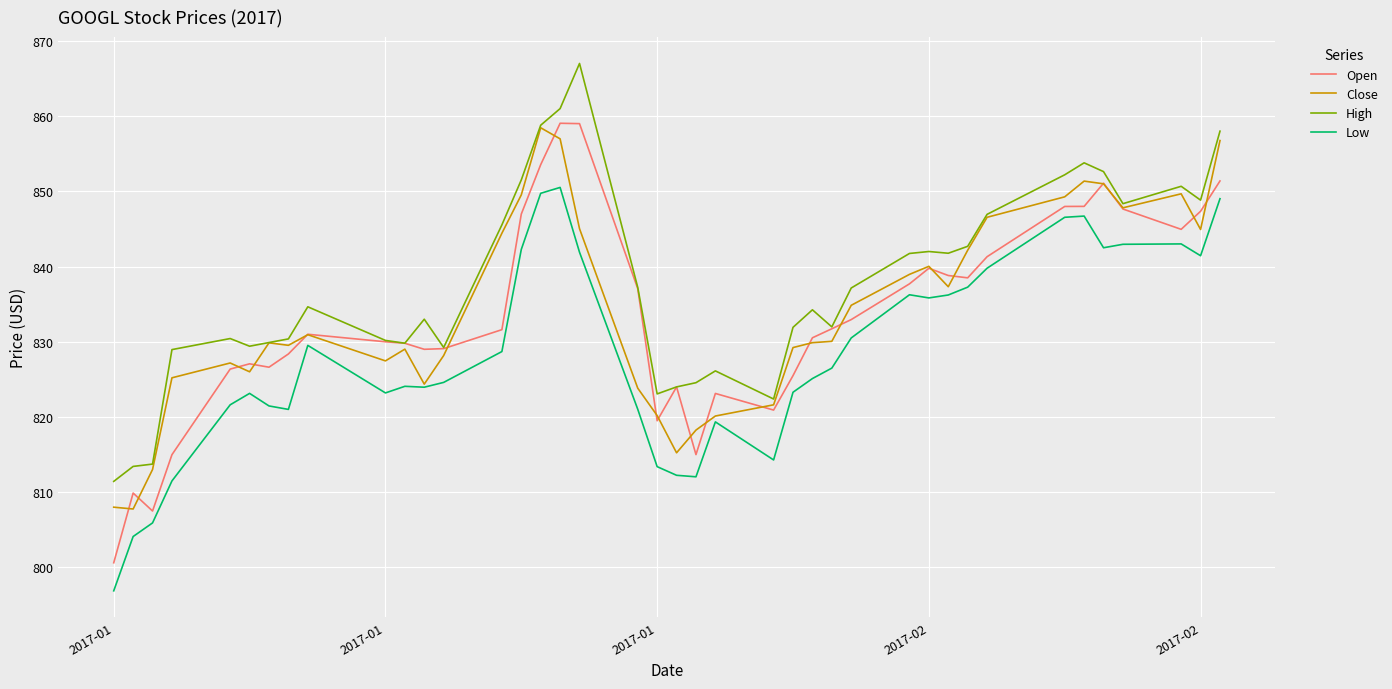

True or false: Open and Low cross at least once.

False